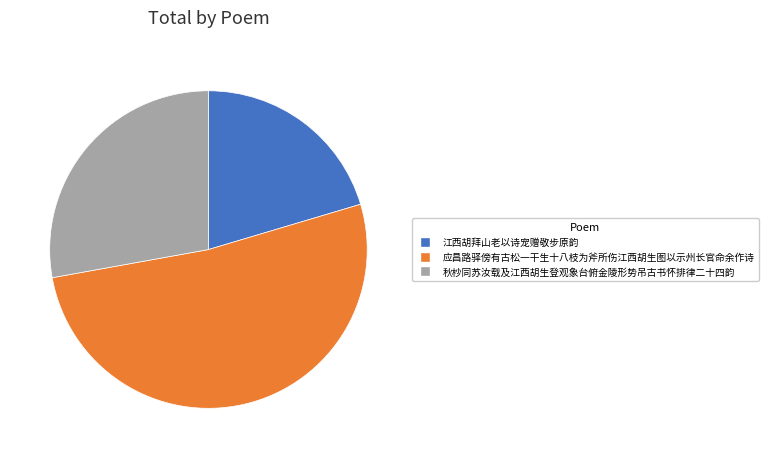

Which has a higher value, 江西胡拜山老以诗宠赠敬步原韵 or 秋杪同苏汝载及江西胡生登观象台俯金陵形势吊古书怀排律二十四韵?

秋杪同苏汝载及江西胡生登观象台俯金陵形势吊古书怀排律二十四韵